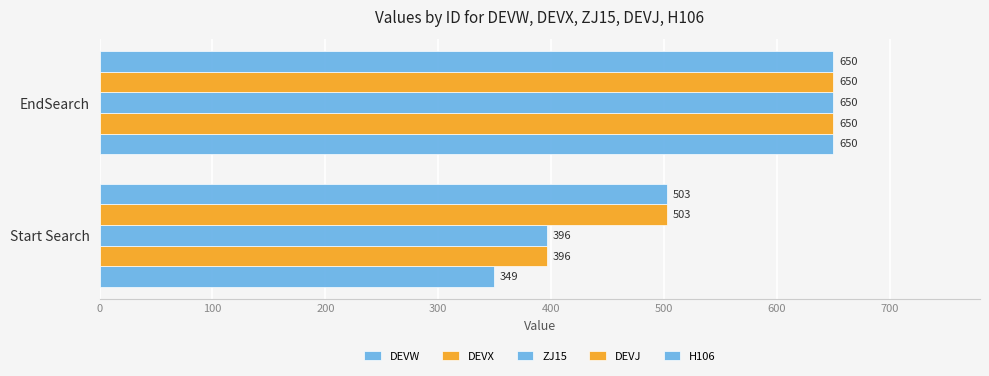

Count the number of categories in the chart.

2